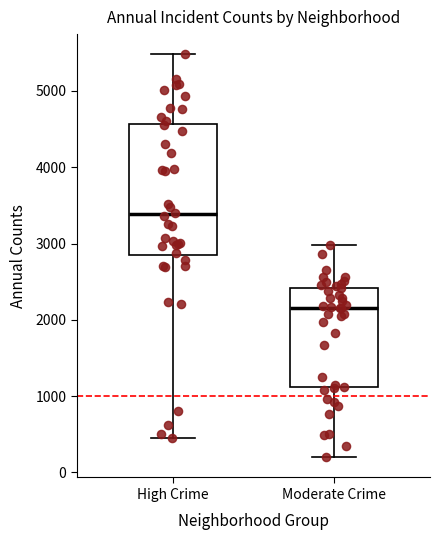

Where does the upper whisker of the box for High Crime end on the y-axis? The values are not printed on the chart, so give them approximately, as read against the axis.

5500